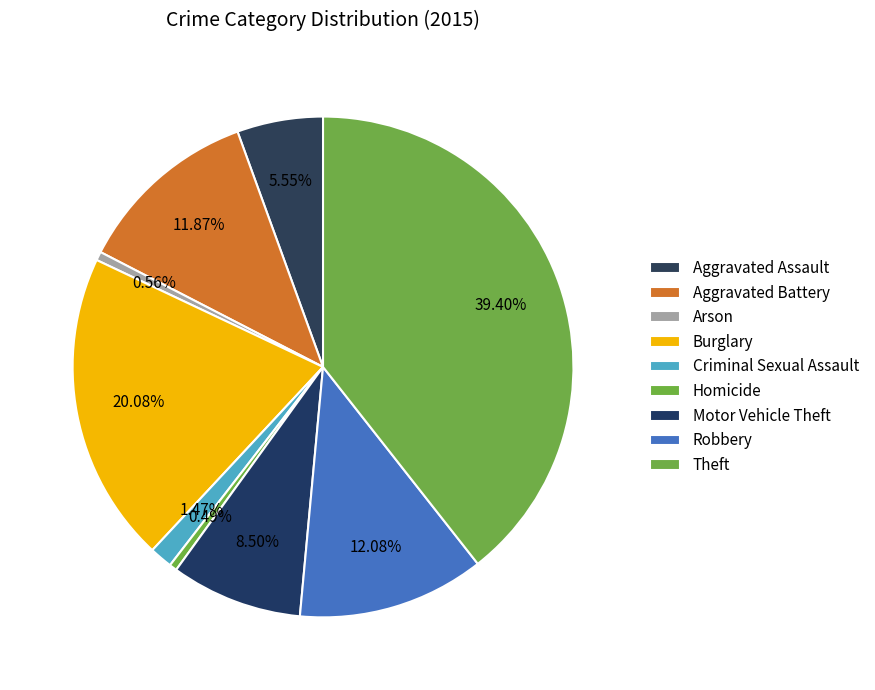

To the nearest percent, what is the difference between the largest and smallest slice percentages?

39%